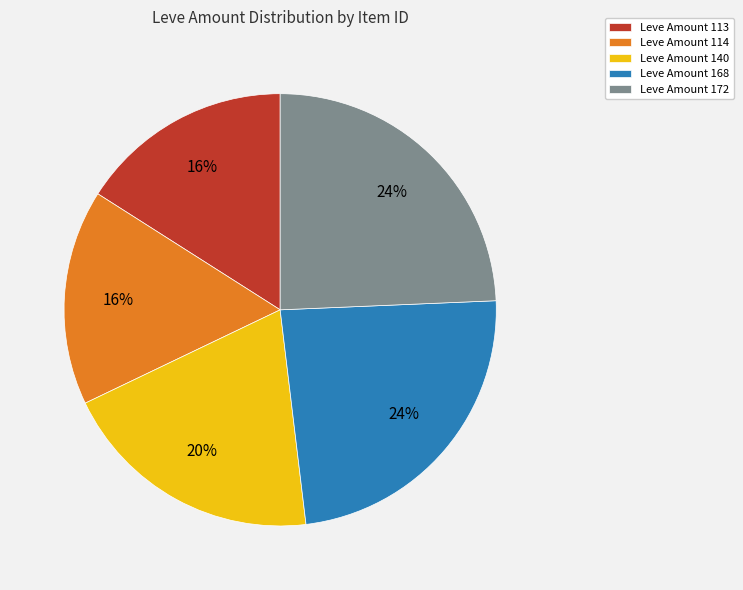

Which has a higher value, Leve Amount 114 or Leve Amount 168?

Leve Amount 168